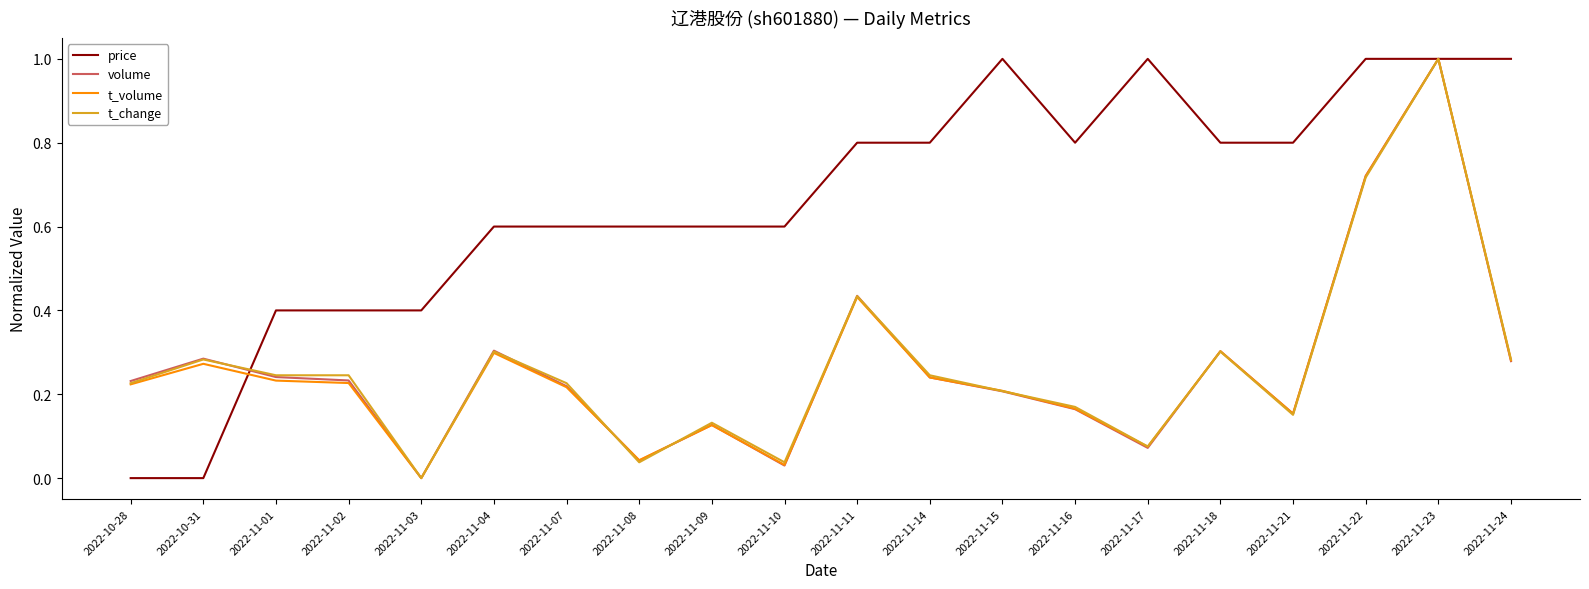

How many values in the volume series exceed 0?

19